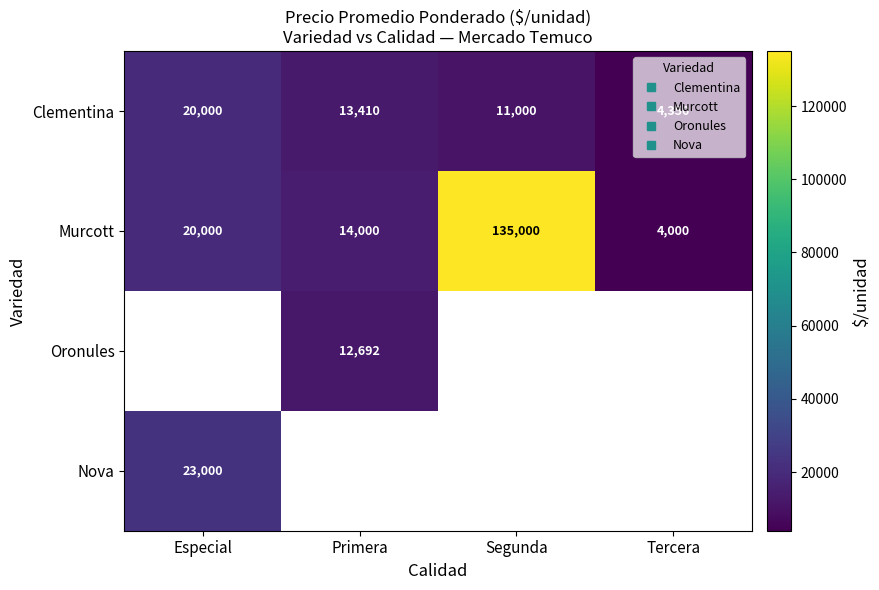

How many distinct data groups are displayed?

4